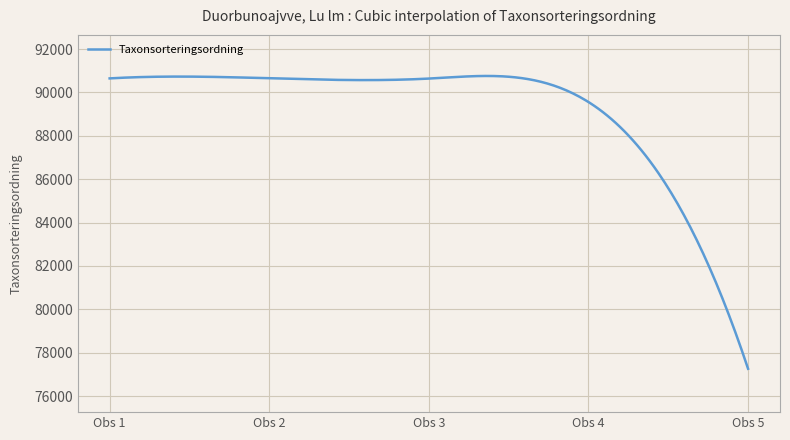

What is the difference between the maximum and minimum values?

13500.2